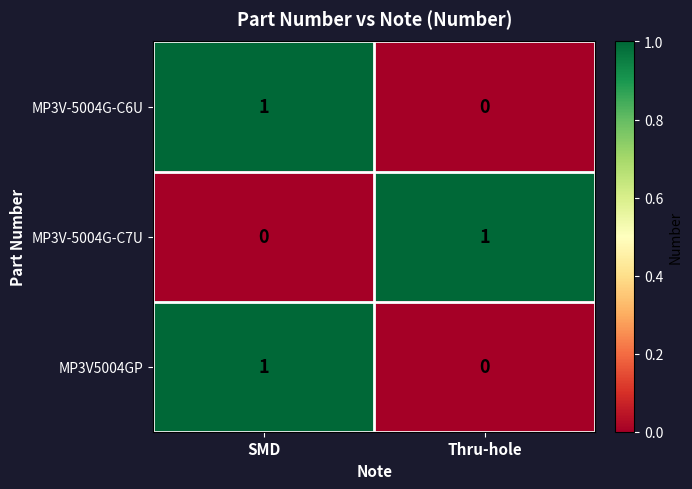

How many values in MP3V-5004G-C6U are above zero?

1